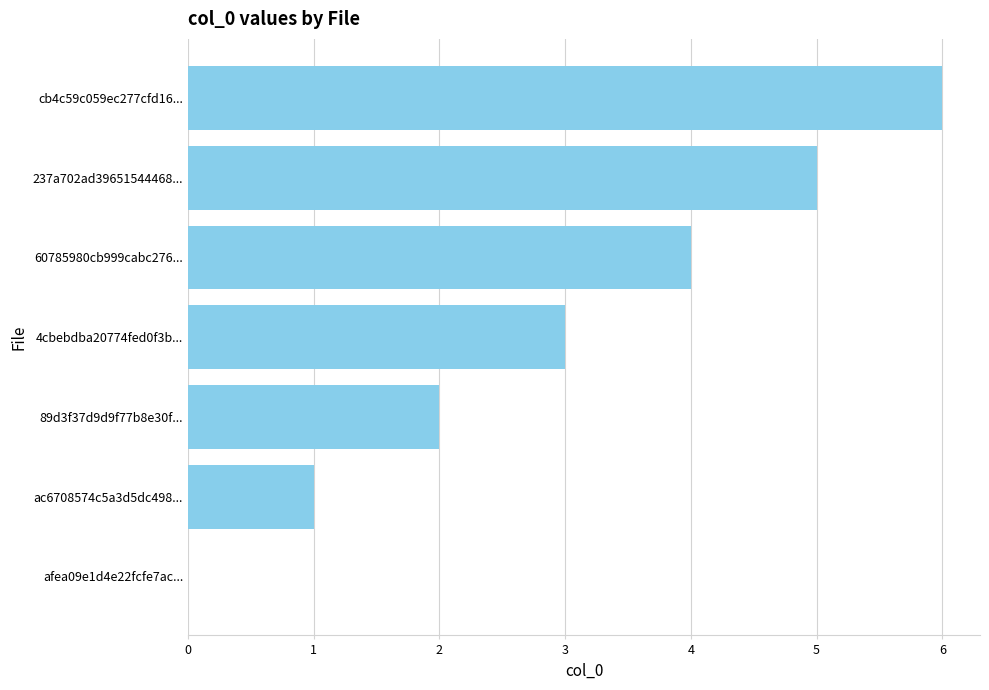

At which category does the chart reach its peak across all series?

cb4c59c059ec277cfd16...